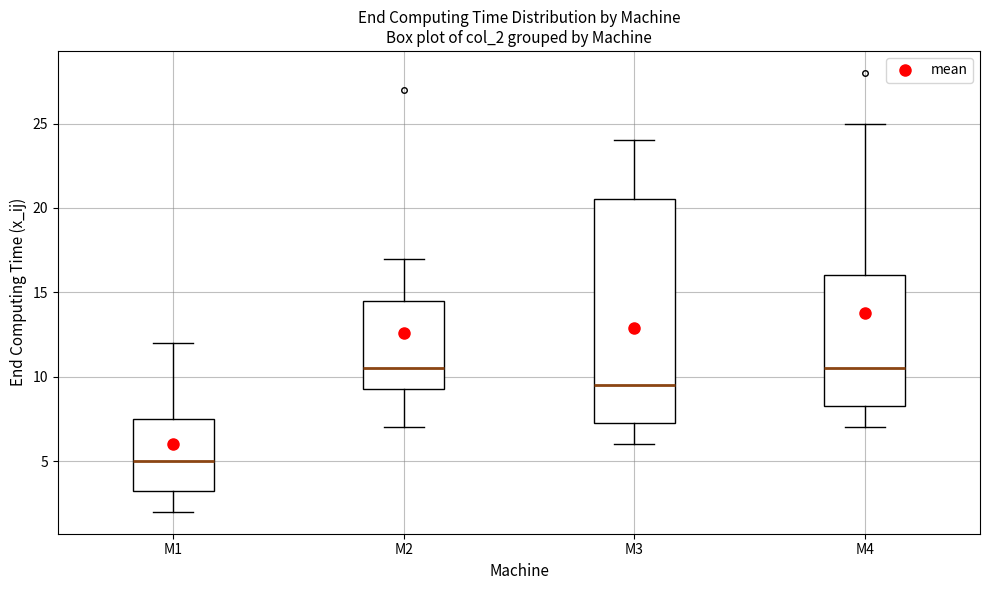

Where does the lower whisker of the box for M3 end on the y-axis? The values are not printed on the chart, so give them approximately, as read against the axis.

6.0